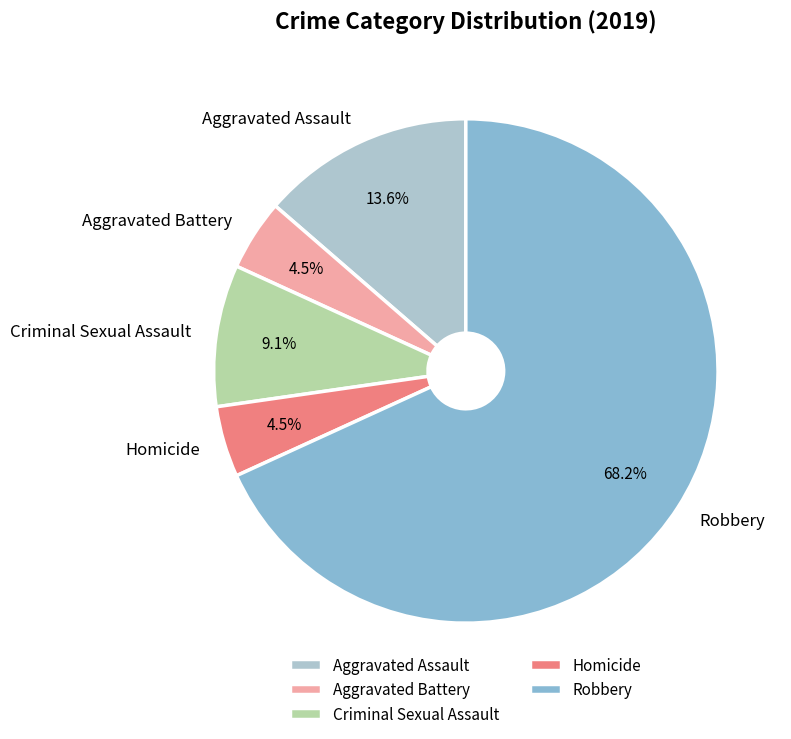

How many segments does this pie chart have?

5